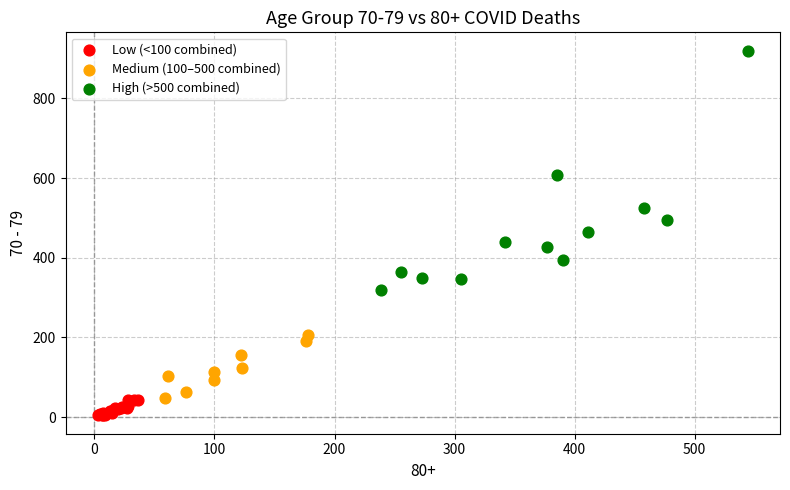

Which series has the widest spread of Y values?

High (>500 combined)